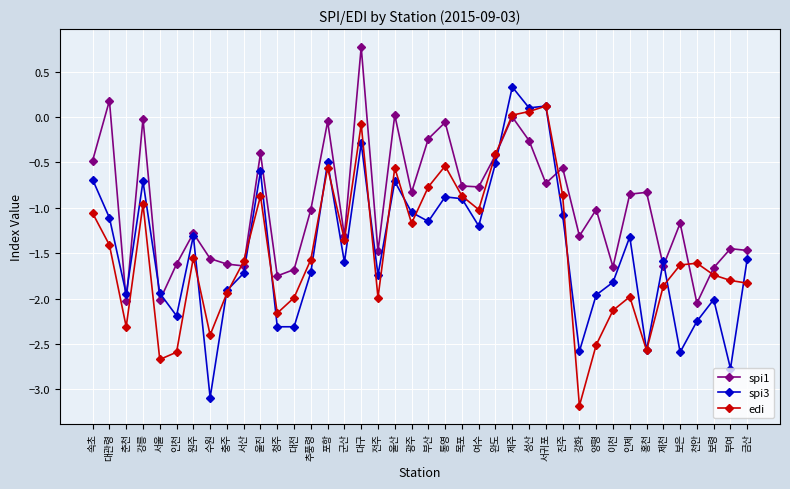

At which category does the chart reach its minimum across all series?

강화